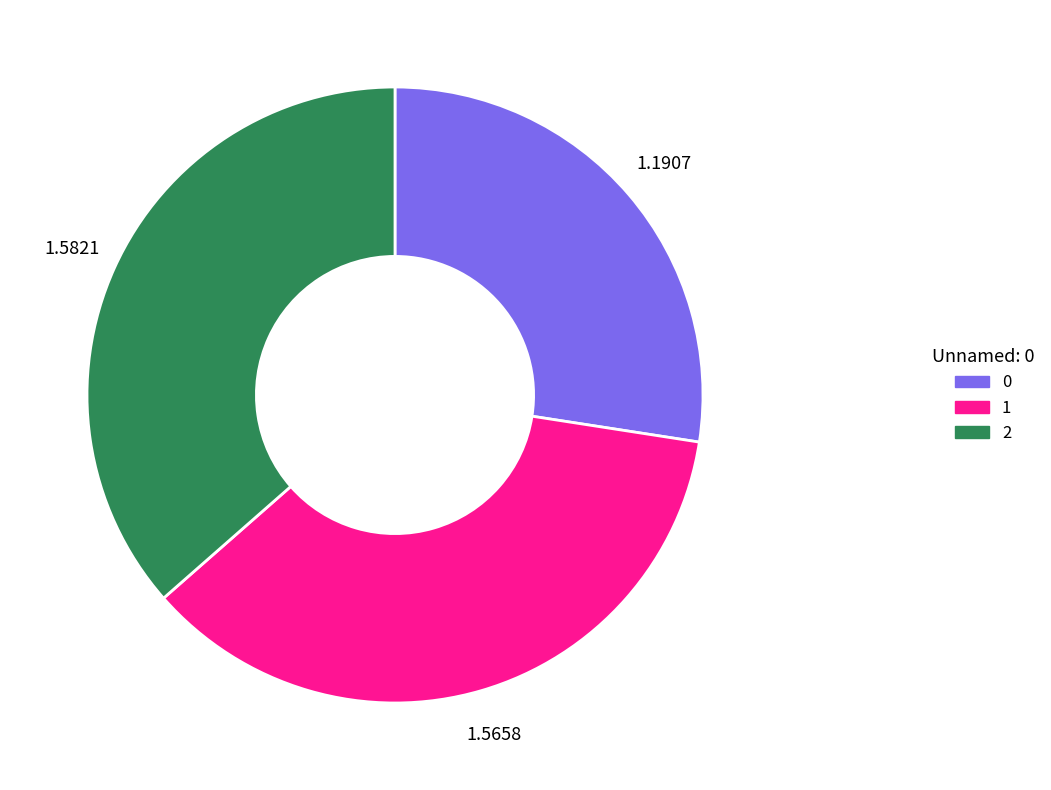

Do 1 and 0 together represent more than half of the pie?

Yes